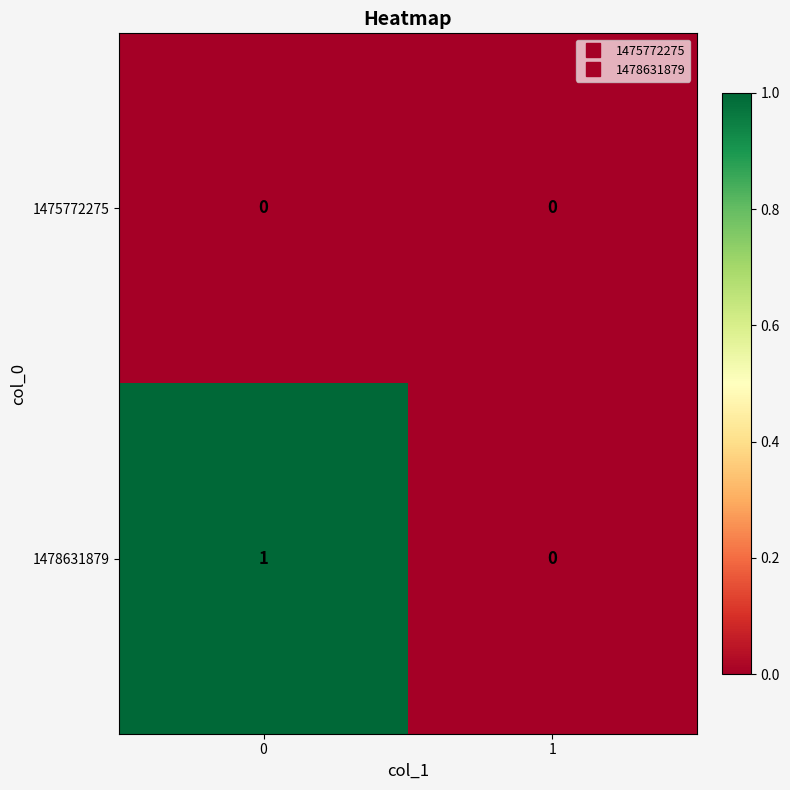

Which series has the largest total across all categories?

1478631879